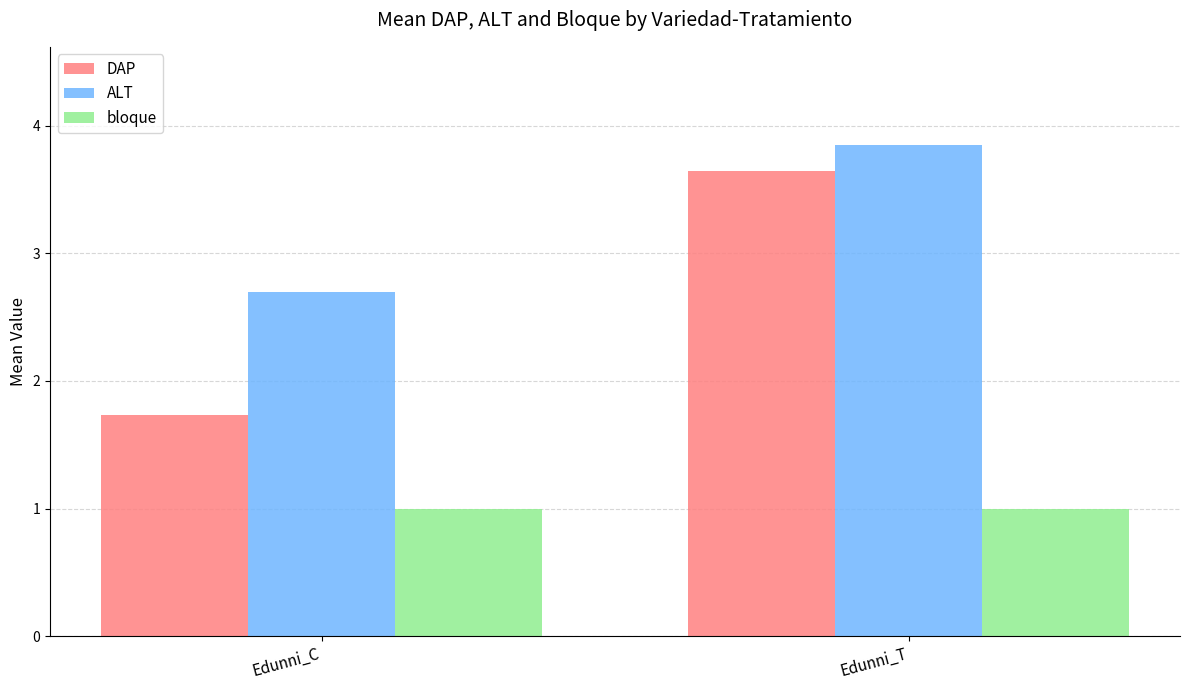

Which series has the largest total across all categories?

ALT